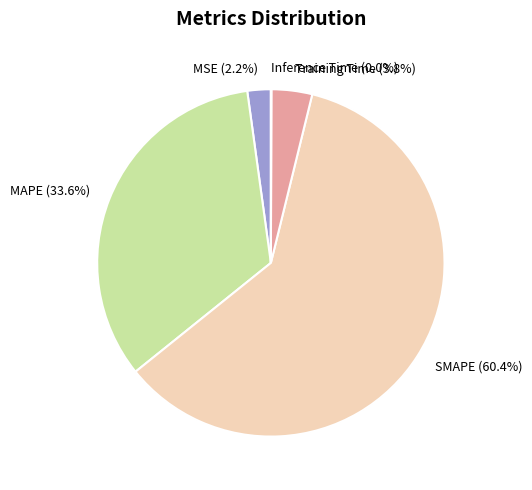

Is MAPE the majority of the pie?

No